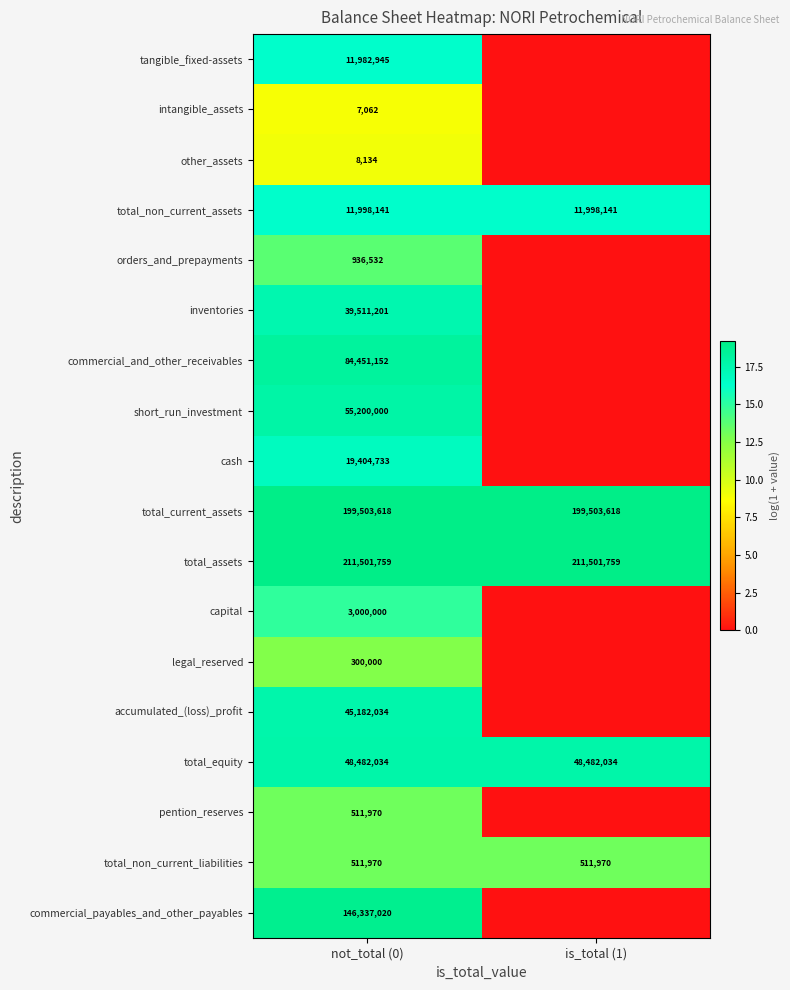

What is the sum of all total_equity values?

96964068